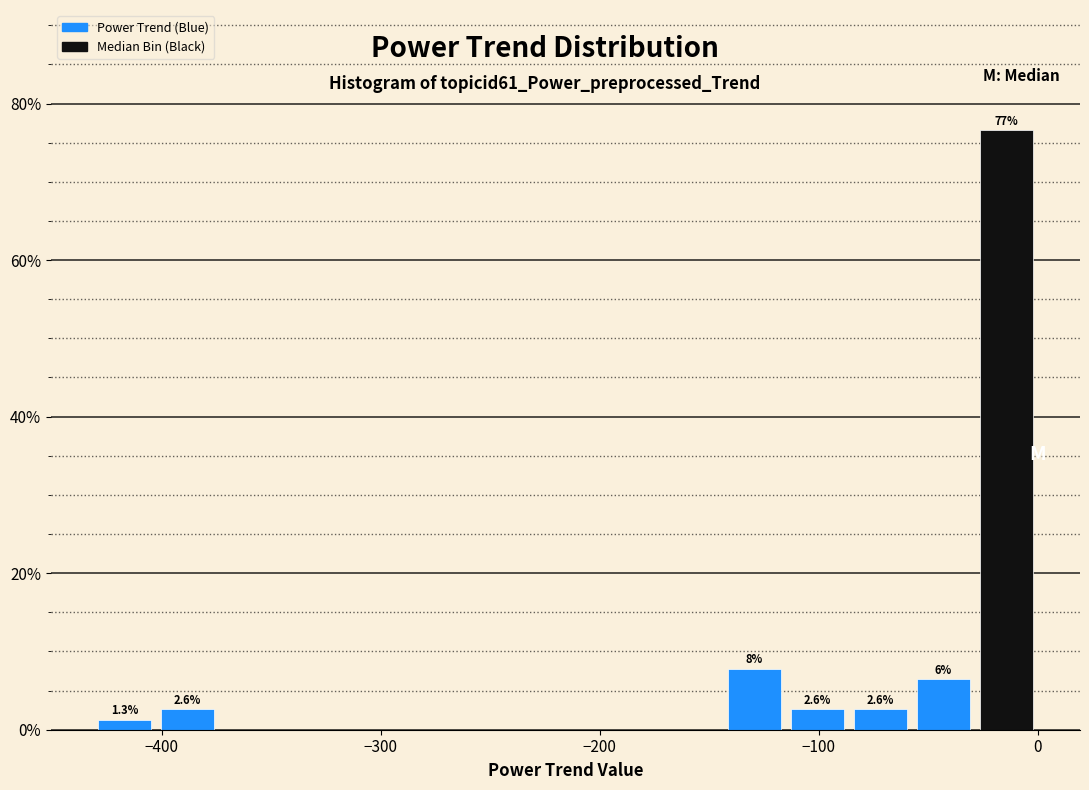

Read against the x-axis, roughly where is the centre of the tallest bar?

-10